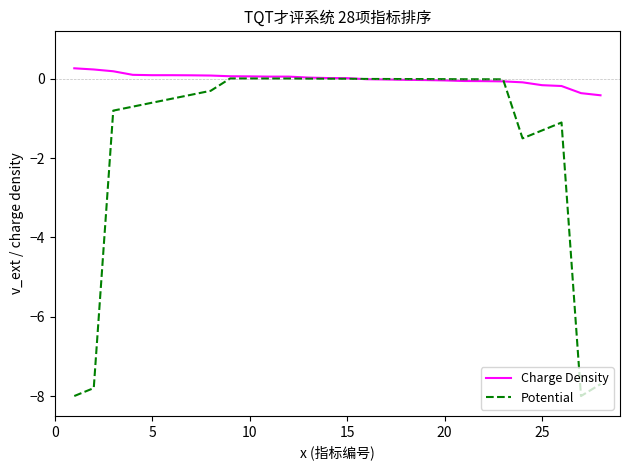

Which series ends up on top after the final intersection of Charge Density and Potential?

Charge Density